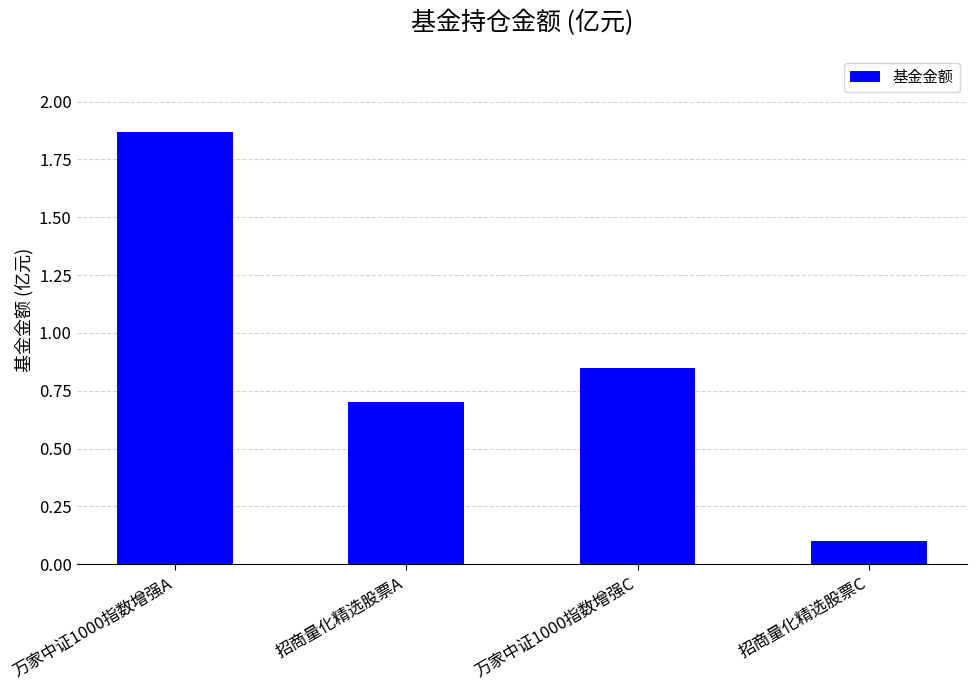

The chart shows a value of 0.1 at 招商量化精选股票C. True or false?

True